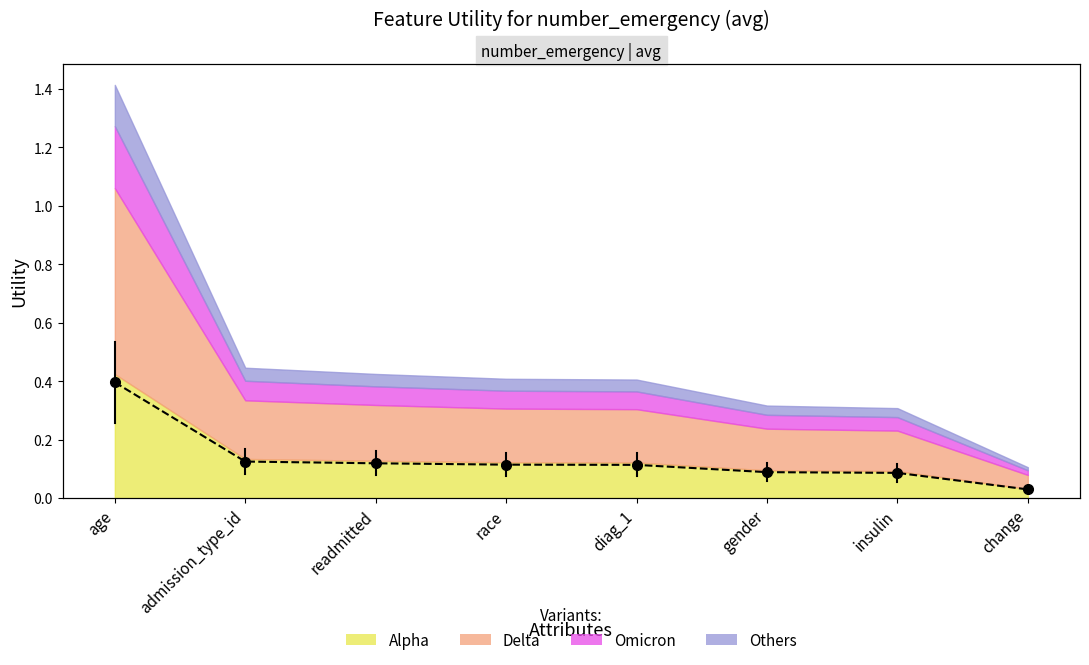

What is the label of the 5th point from the left?

diag_1